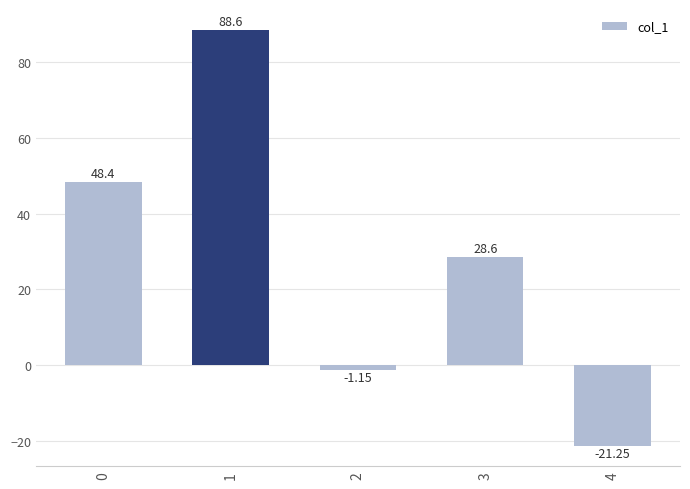

What is the change in value from 1 to 3?

-60.0